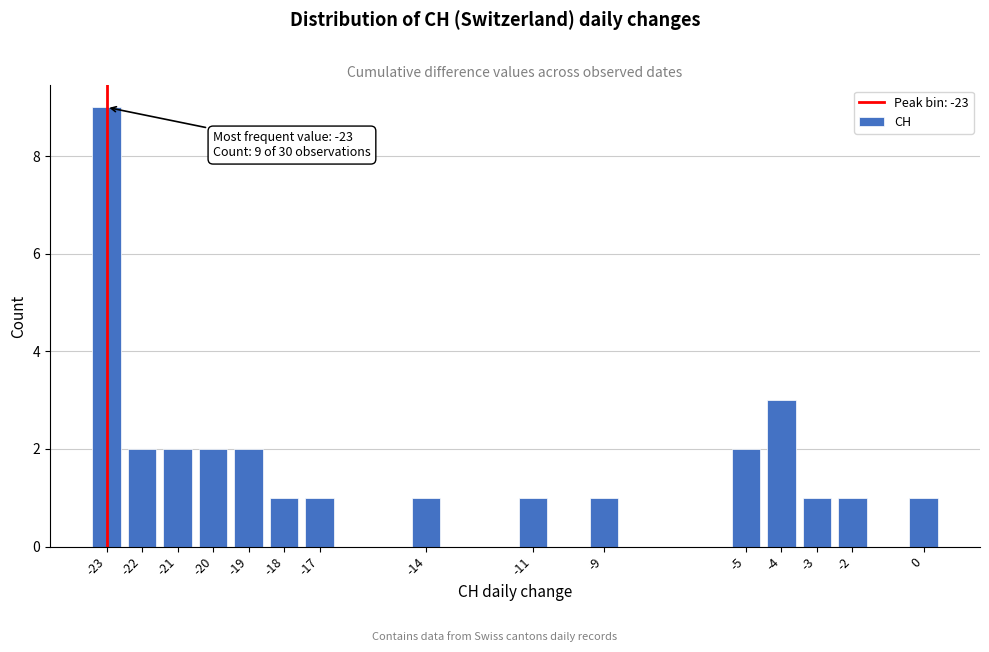

Which range on the x-axis has the tallest bar?

-23.5 to -22.5